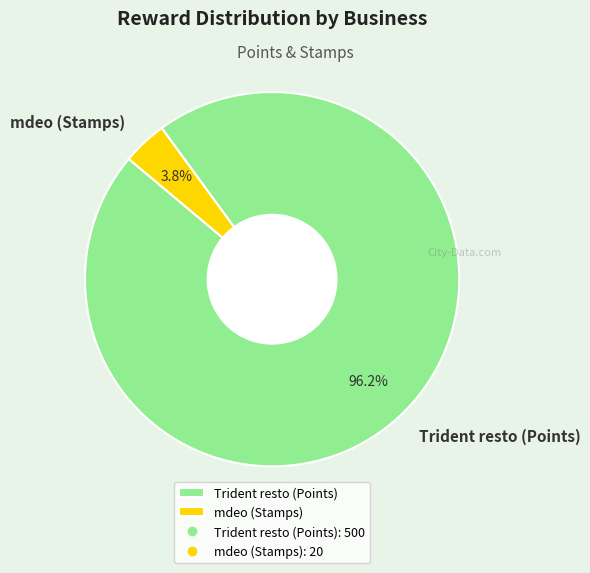

To the nearest percent, what is the combined percentage of mdeo (Stamps) and Trident resto (Points)?

100%